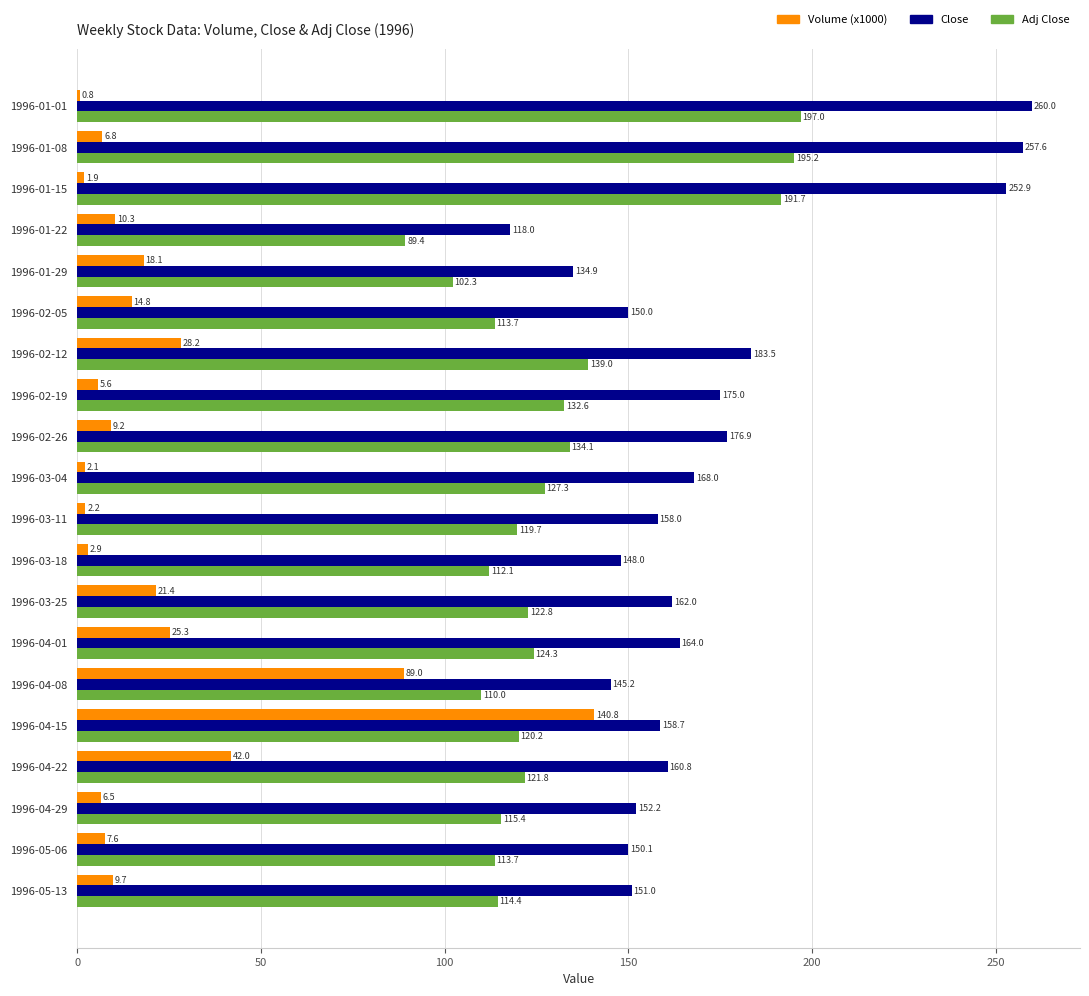

Which series changed the most between 1996-01-22 and 1996-02-26?

Close